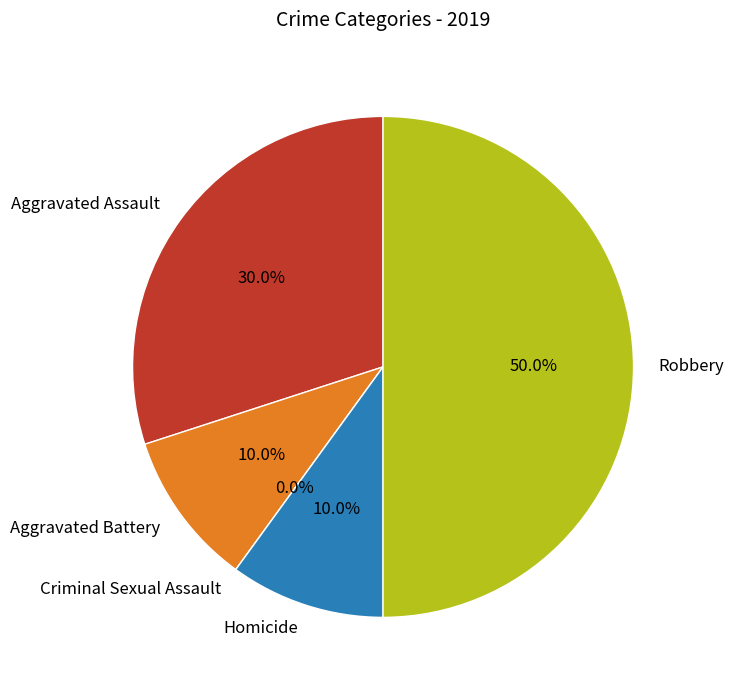

To the nearest percent, what portion does Aggravated Battery represent?

10%